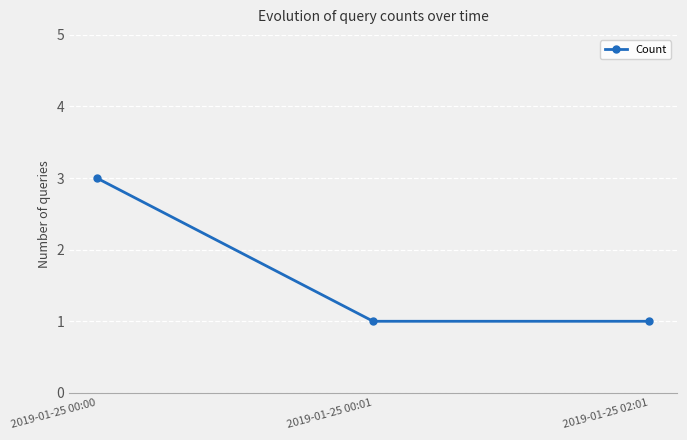

What position from the right is 2019-01-25 00:01?

2